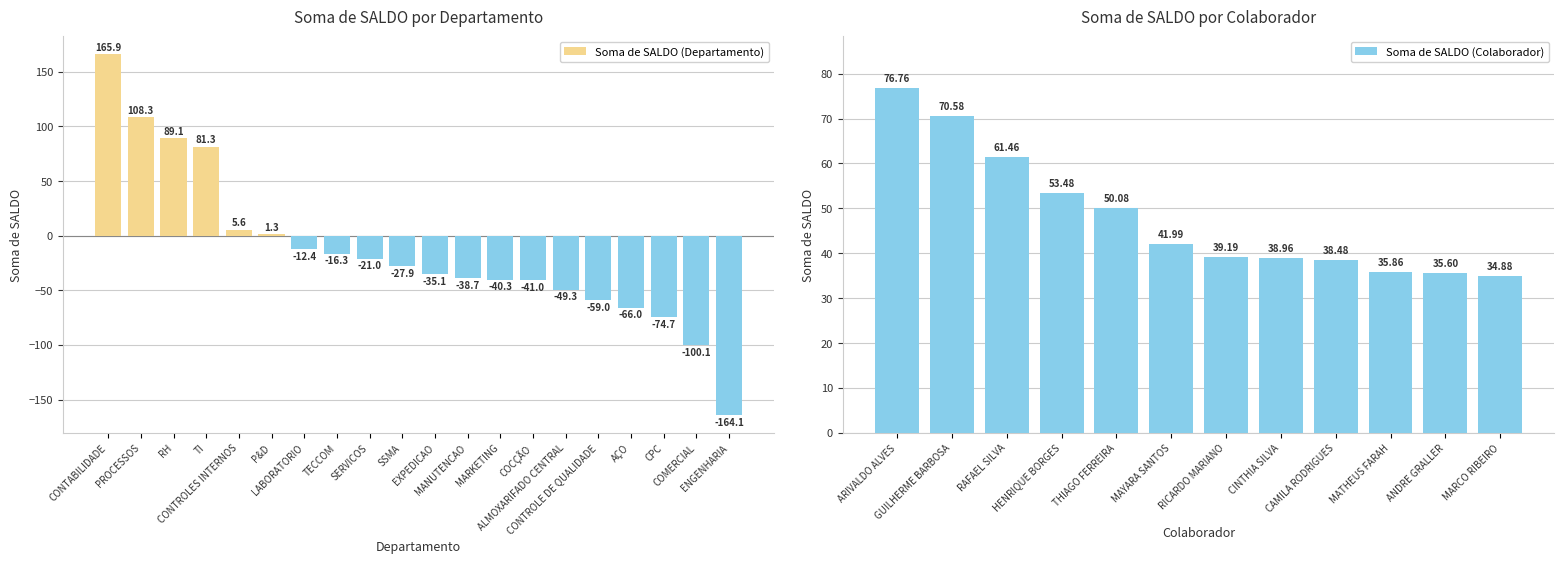

Is it true that the value at EXPEDICAO is -35.1?

True